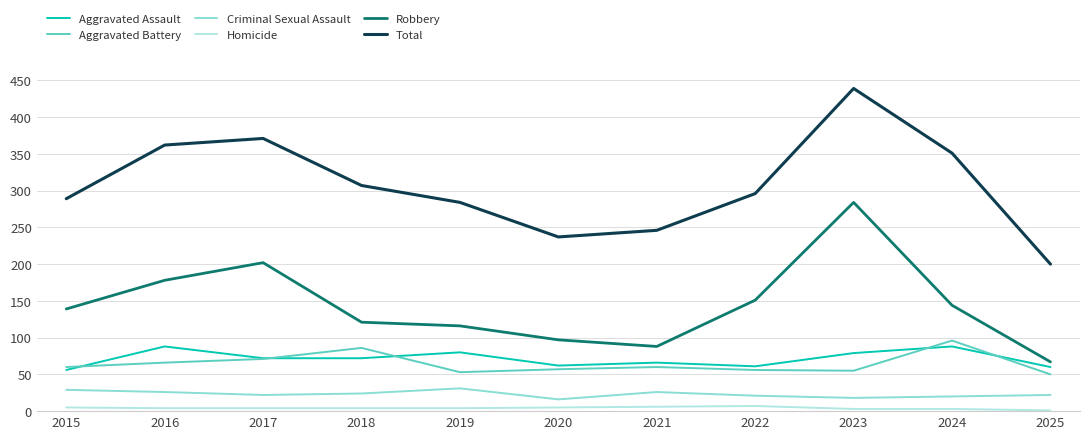

True or false: Robbery has a value of 88 at 2021.

True